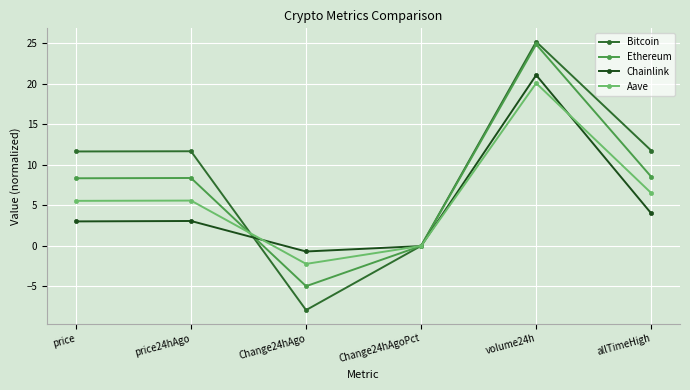

In Bitcoin, how many points are lower than both neighbors (excluding endpoints)?

1